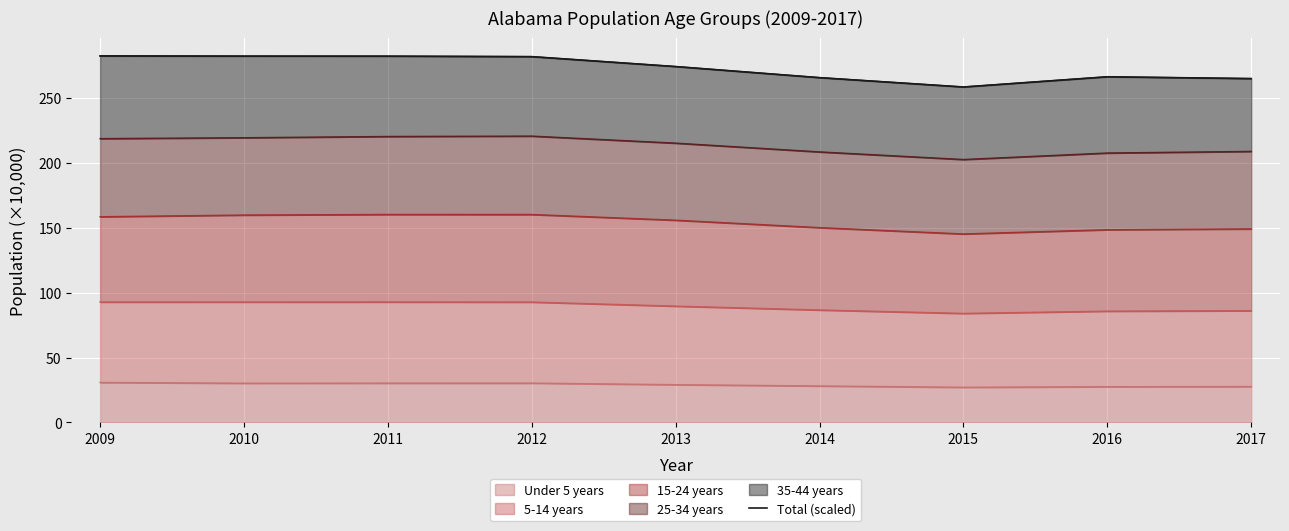

List the labels in order of value, smallest first.

2015, 2017, 2014, 2016, 2013, 2012, 2011, 2010, 2009